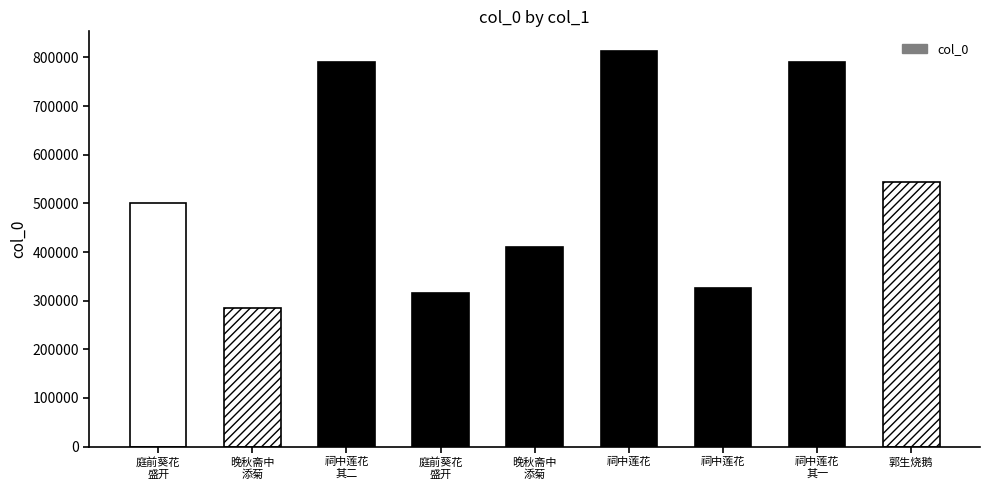

Between 郭生烧一鹅食余甚香美诗以赏之 and 祠中莲花红白二种，鲜艳可爱，诗以赏之, which is larger?

郭生烧一鹅食余甚香美诗以赏之